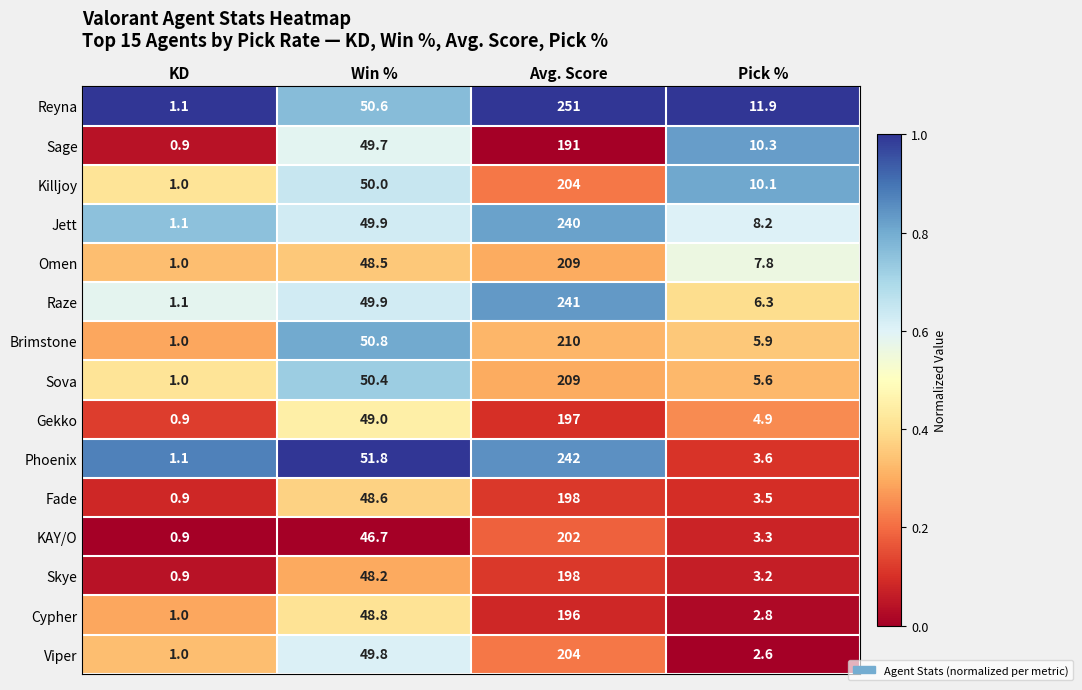

At which category does the chart reach its minimum across all series?

KD